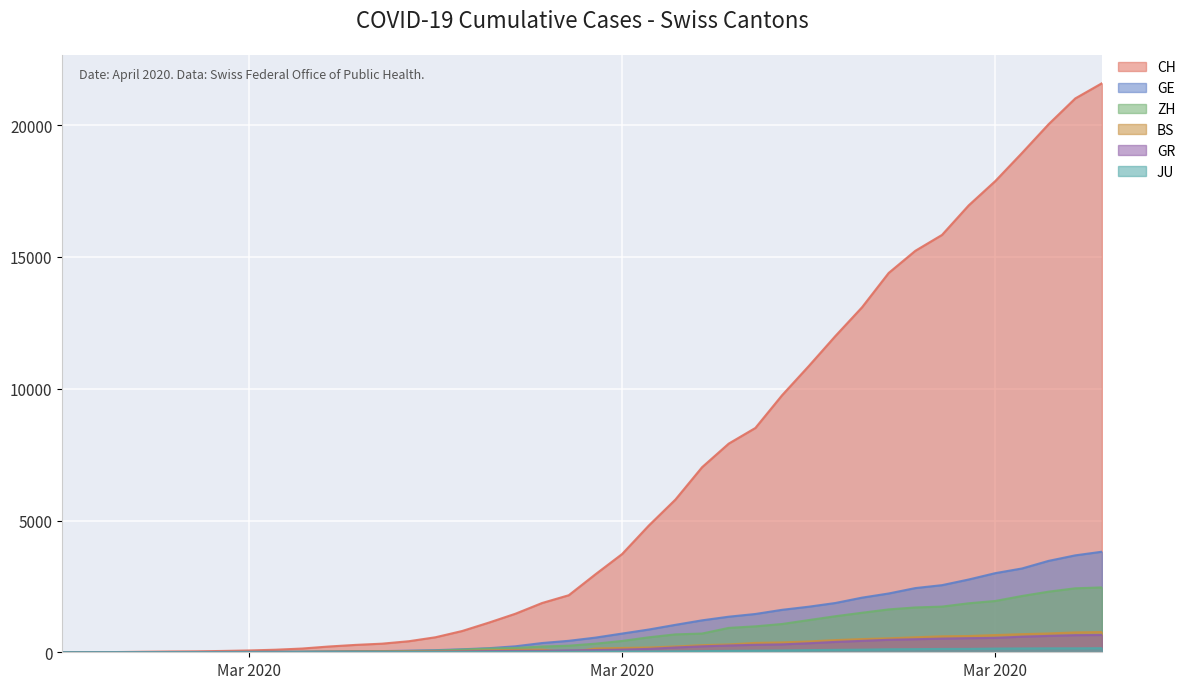

True or false: GR has more than 1 points higher than both neighbors.

False